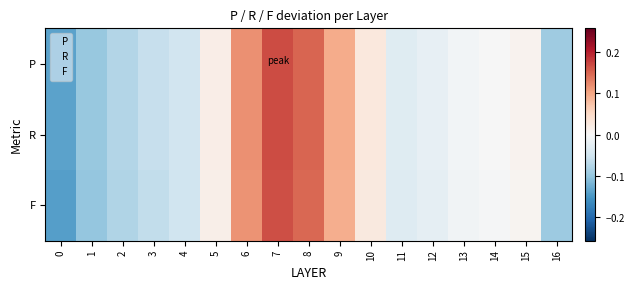

What is the total value across all series at 12?

-0.1